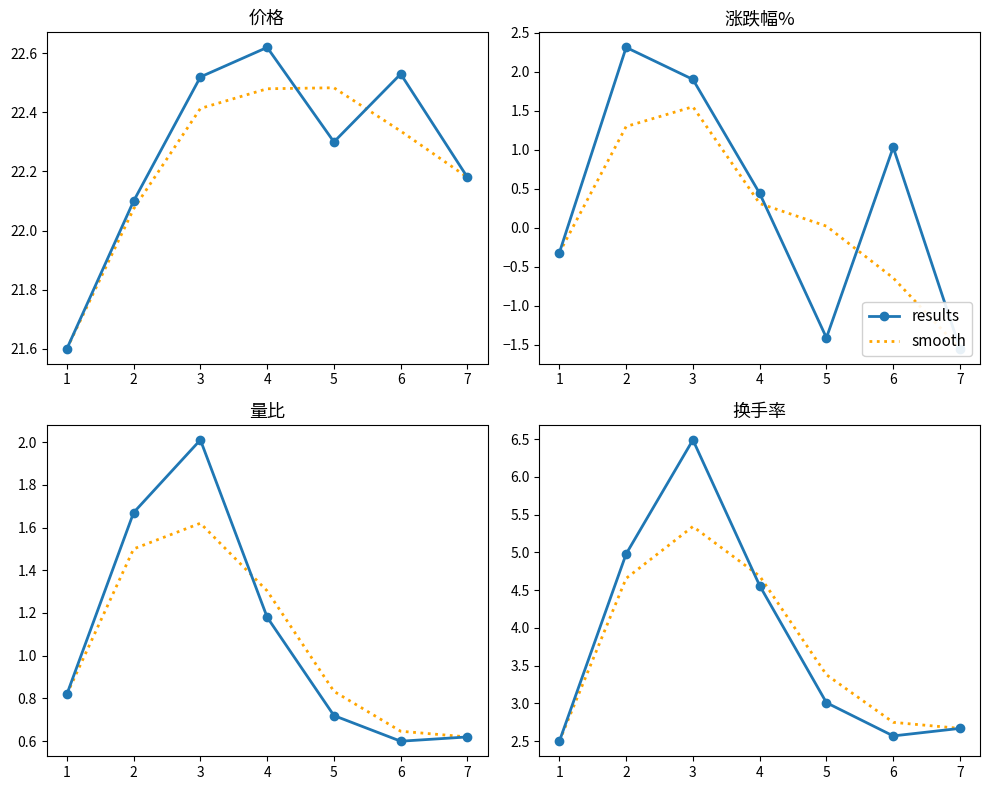

Count the smooth values in the range 2 to 4.

4